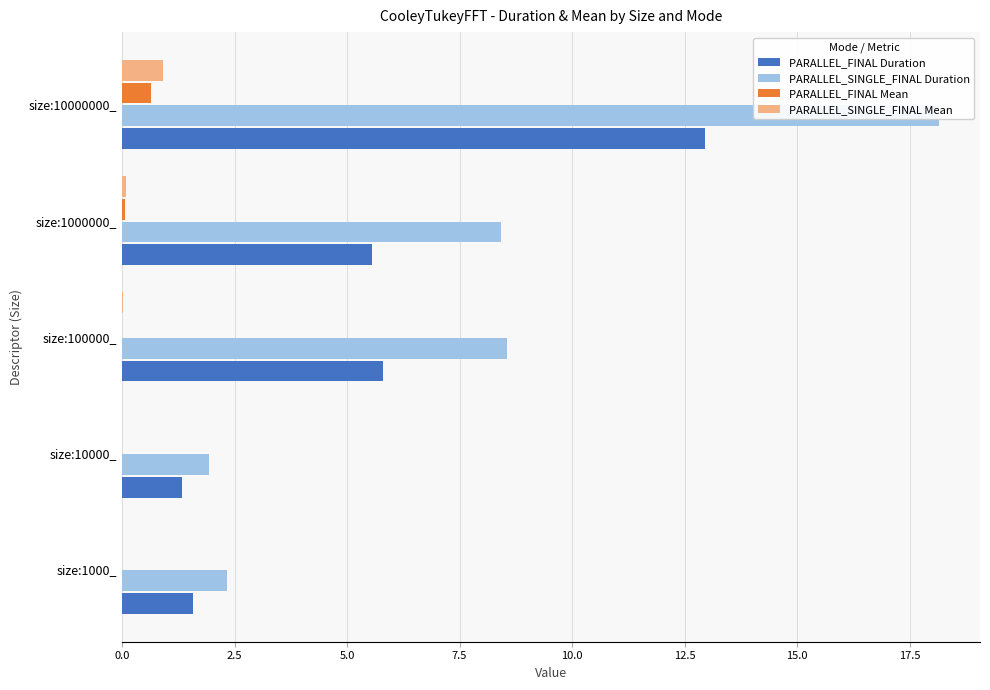

Reading left to right, list all the values displayed in this chart.

PARALLEL_FINAL Duration: 1.6	1.3	5.8	5.5	13.0
PARALLEL_SINGLE_FINAL Duration: 2.3	1.9	8.5	8.4	18.2
PARALLEL_FINAL Mean: 0.0	0.0	0.0	0.1	0.6
PARALLEL_SINGLE_FINAL Mean: 0.0	0.0	0.0	0.1	0.9